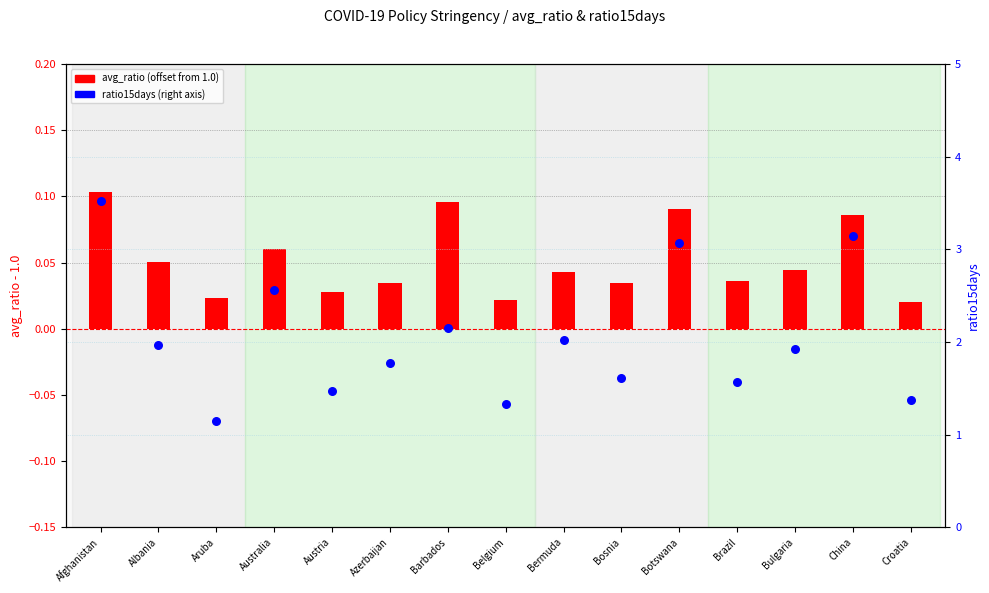

At which category is the sum across all series the highest?

Afghanistan